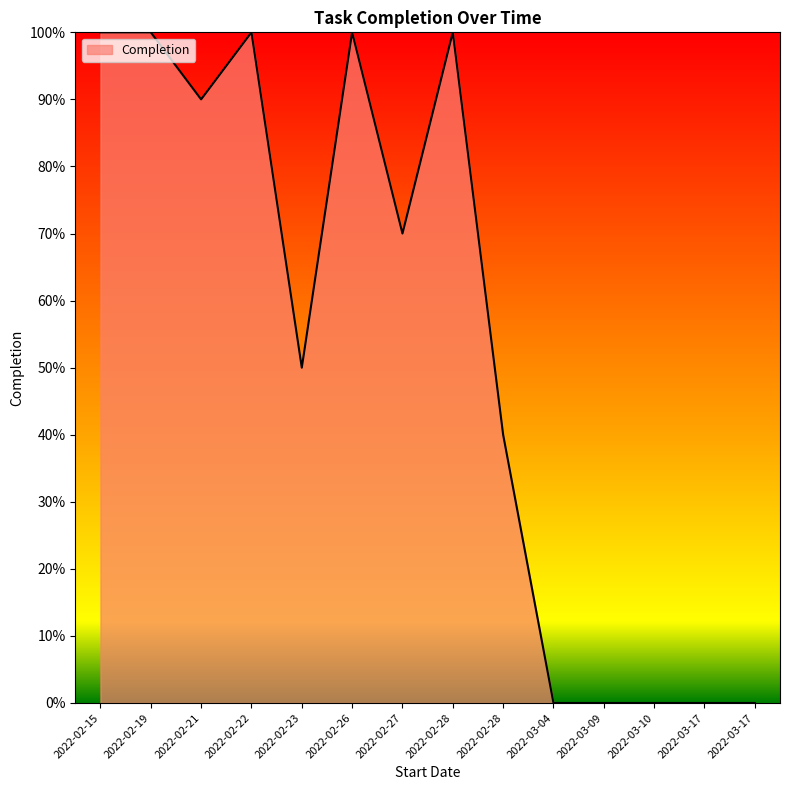

What is the difference between the values at 2022-03-09 and 2022-02-27?

0.7